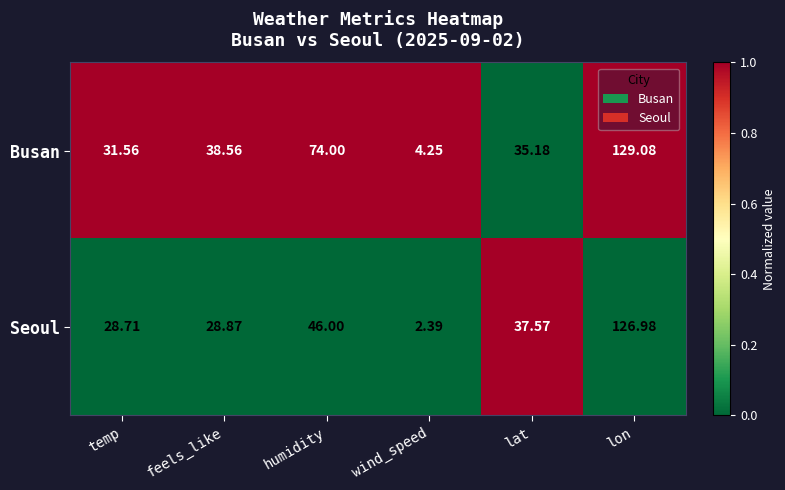

At which category is the sum across all series the highest?

lon